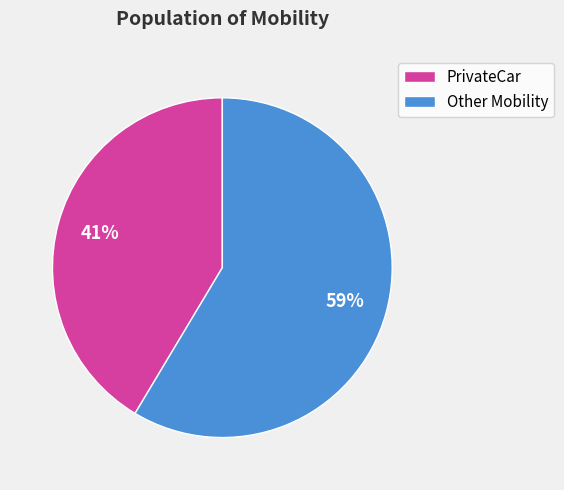

True or false: PrivateCar accounts for 41% of the total.

True